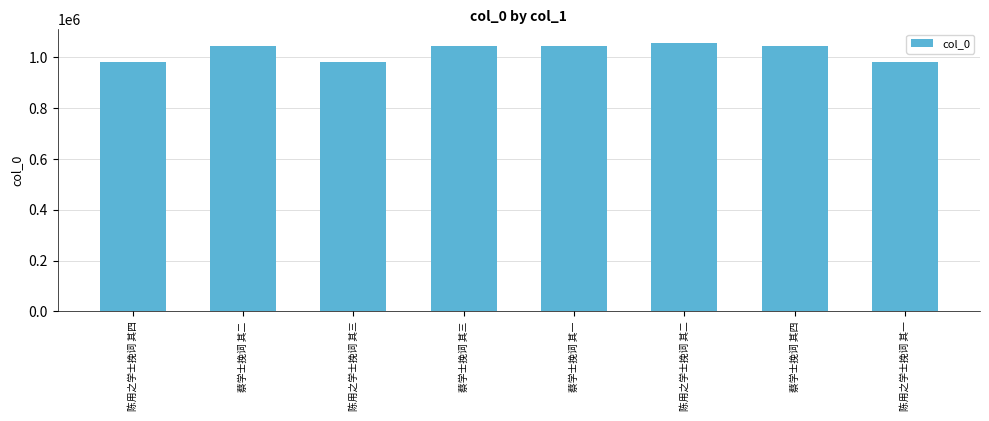

What is the ratio of the value at 蔡学士挽词 其一 to the value at 陈用之学士挽词 其三?

1.1